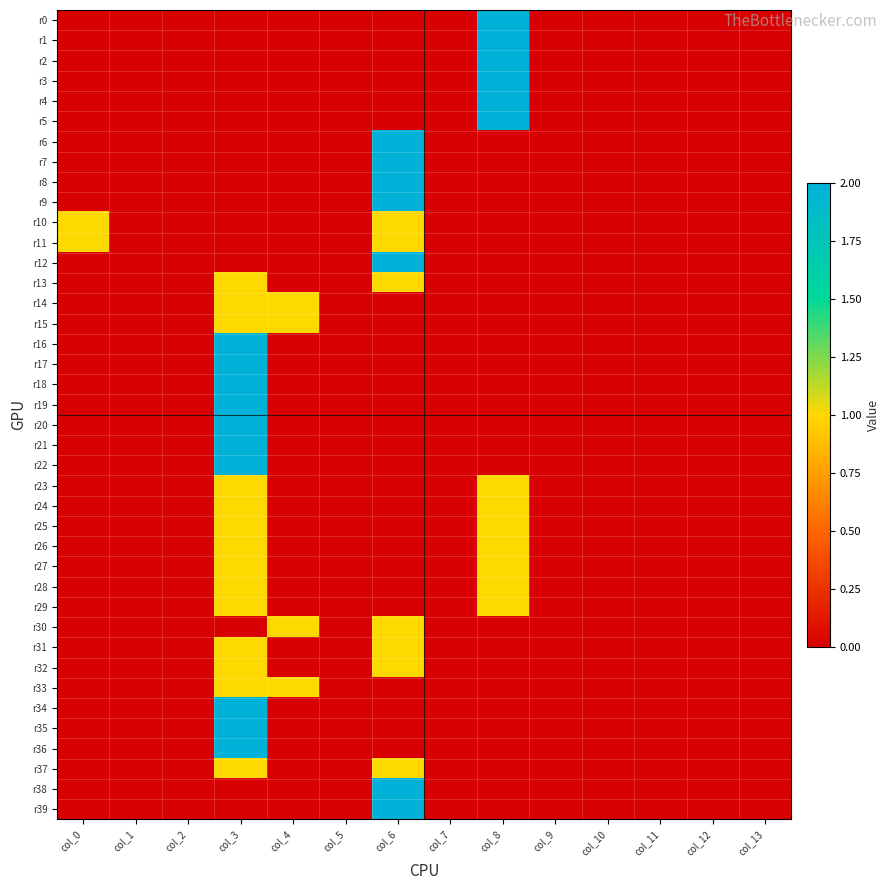

How many distinct data groups are displayed?

40